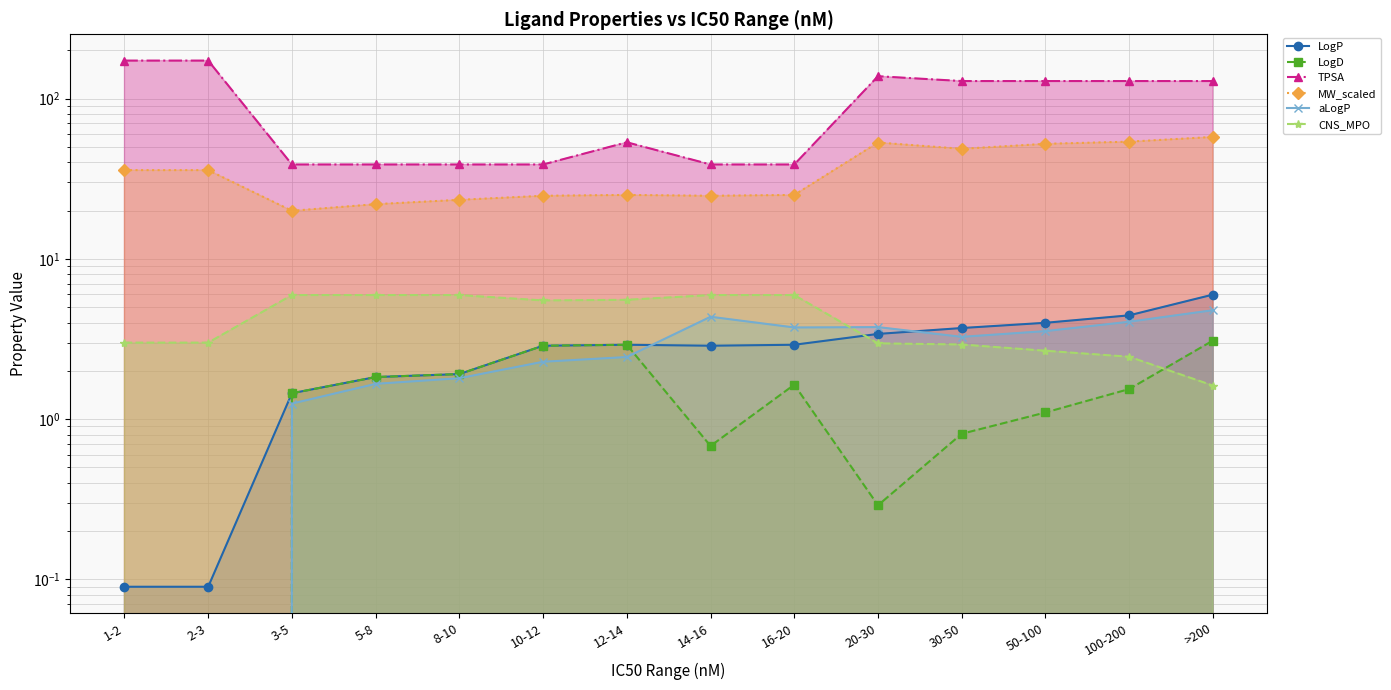

What is the spread (max minus min) of values at 16-20?

37.1